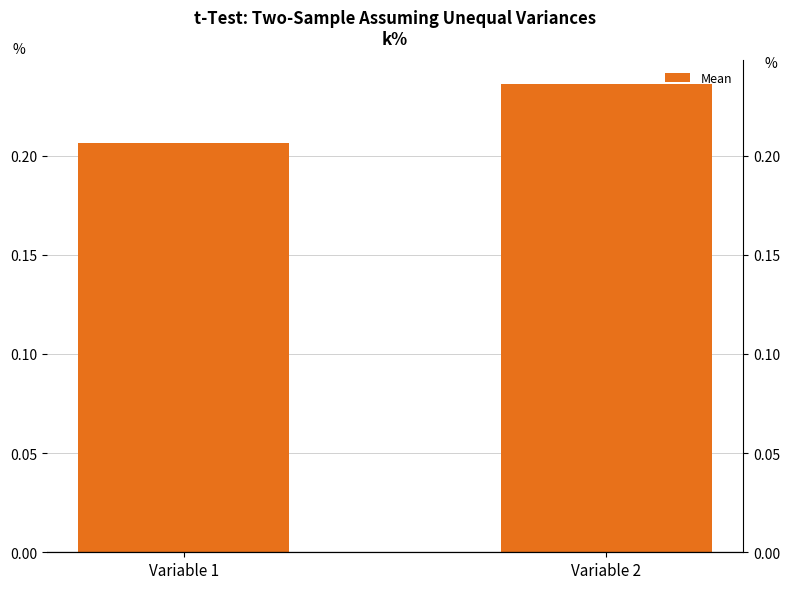

What is the sum of the values at Variable 2 and Variable 1?

0.4